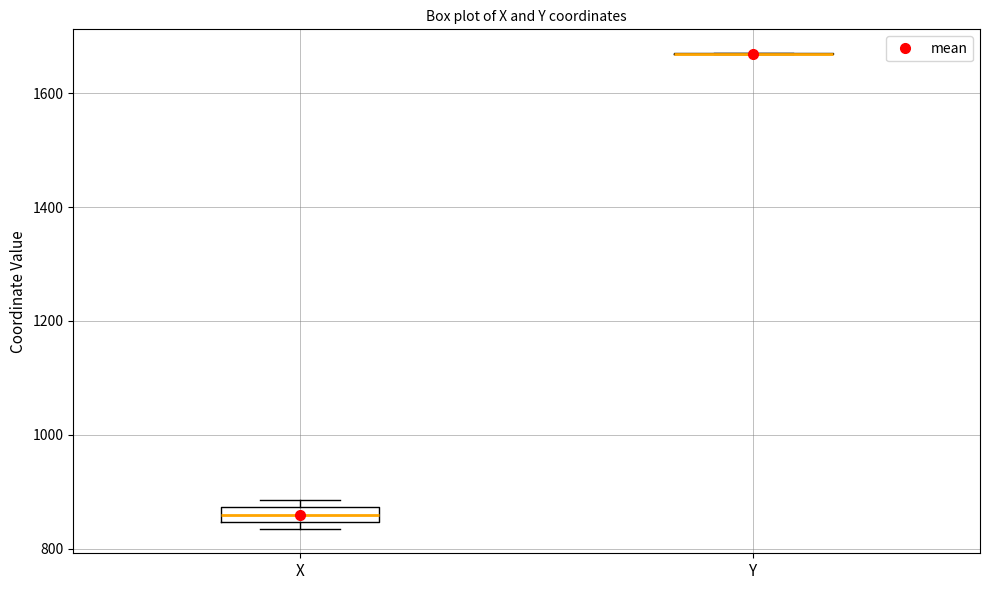

Which box is the tallest, from its lower edge to its upper edge?

X